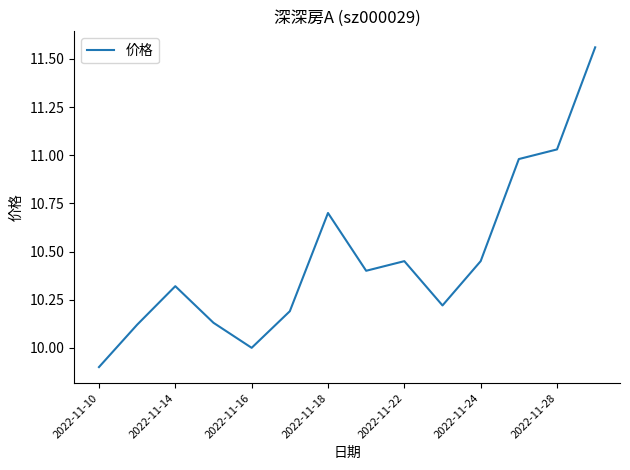

What is the difference between the maximum and minimum values?

1.7